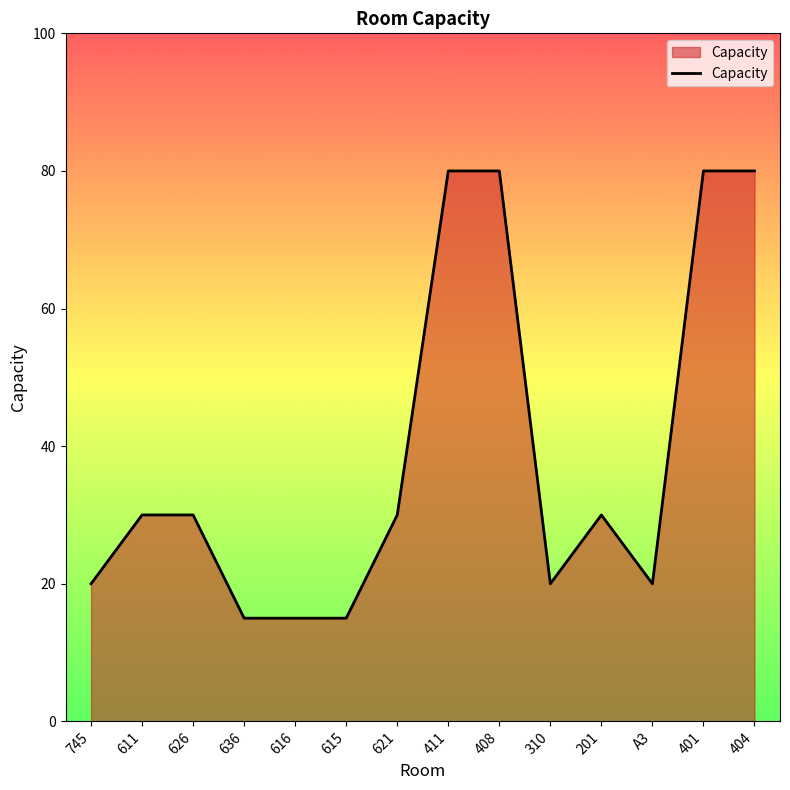

The value at 411 is 80. True or false?

True